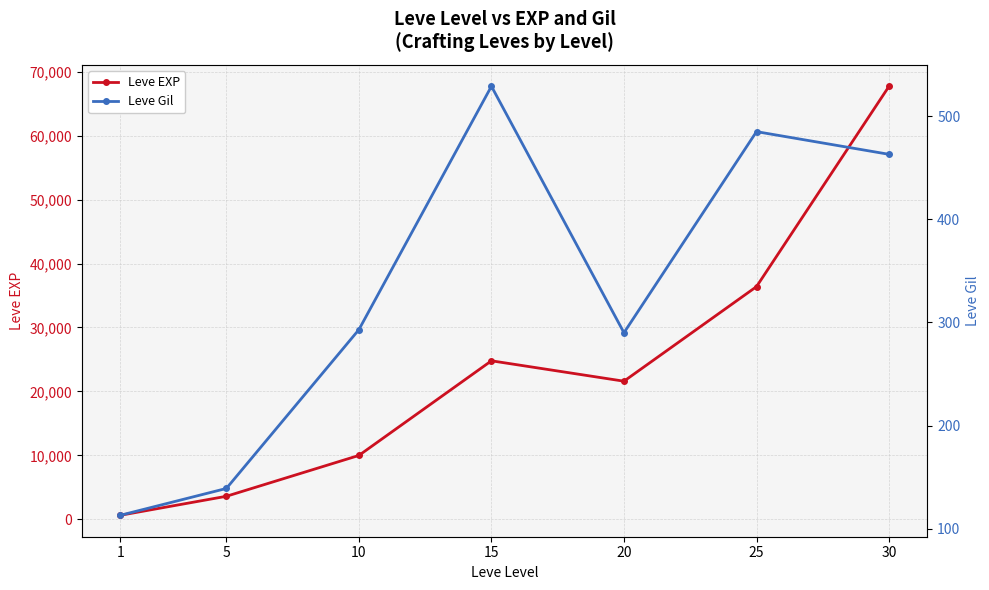

What is the sum of all Leve EXP values?

164730